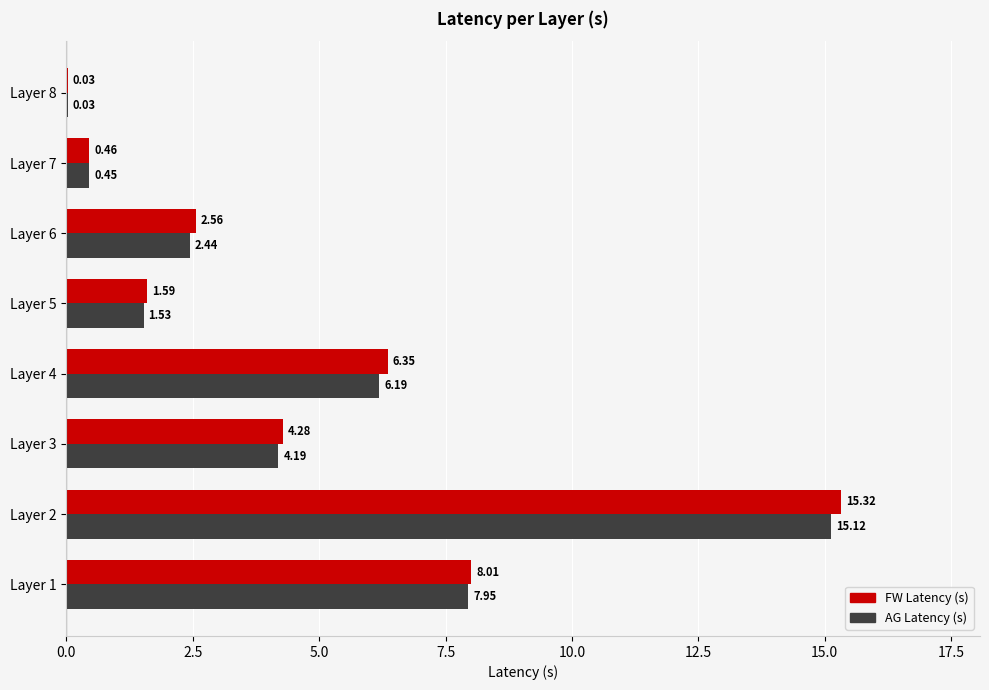

Which series has the largest total across all categories?

FW Latency (s)